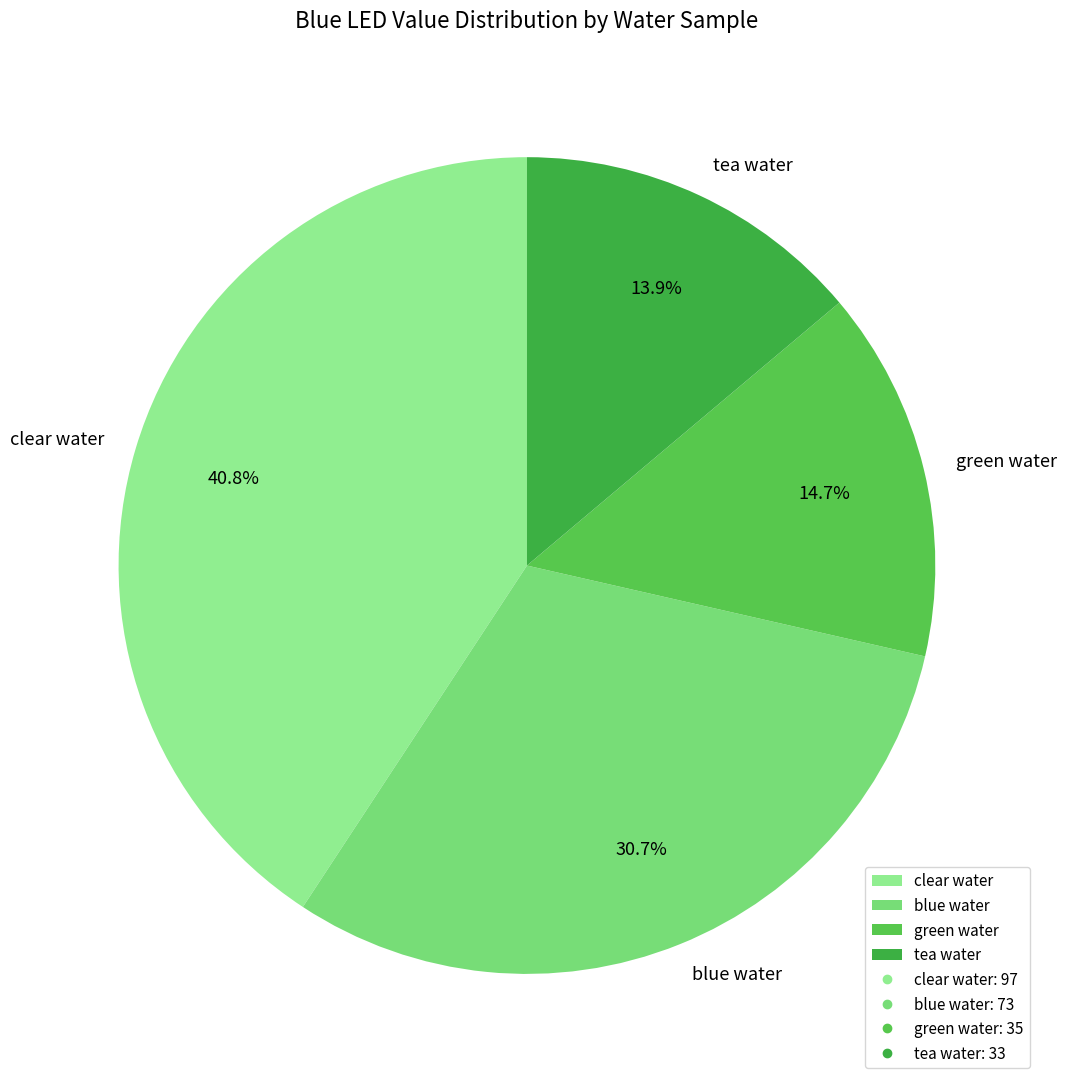

To the nearest percent, what portion does clear water represent?

41%